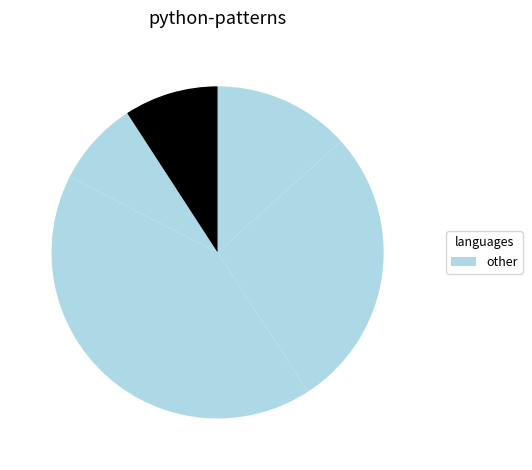

How many segments does this pie chart have?

5